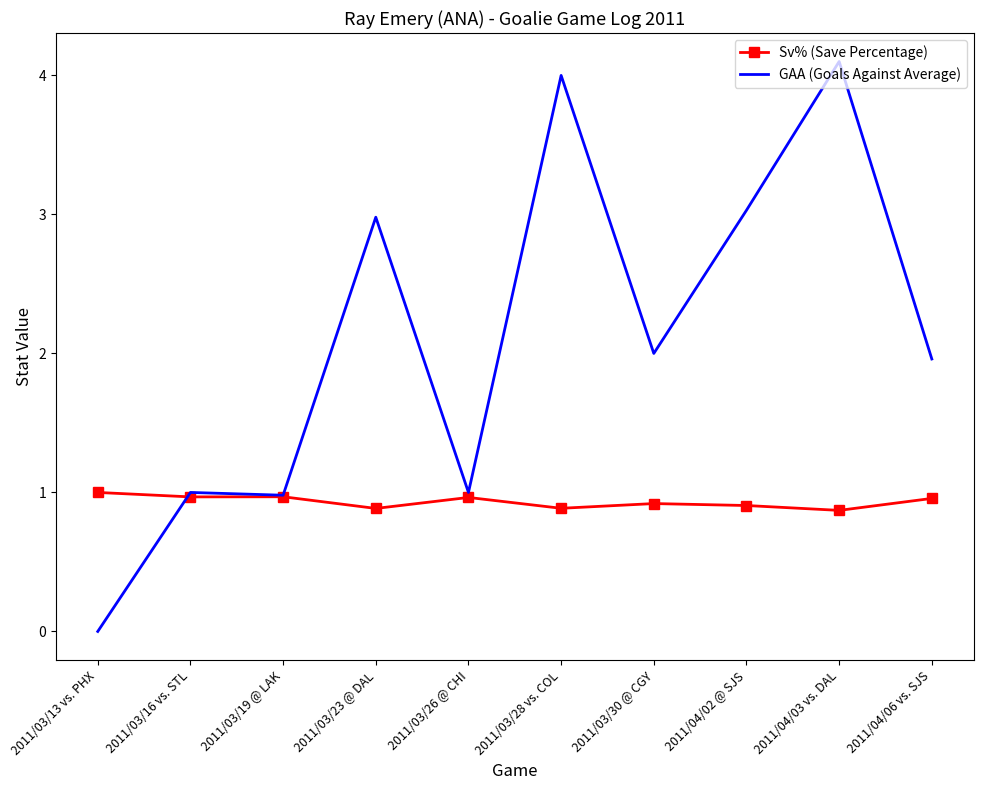

What is the average value of the GAA (Goals Against Average) series?

2.1